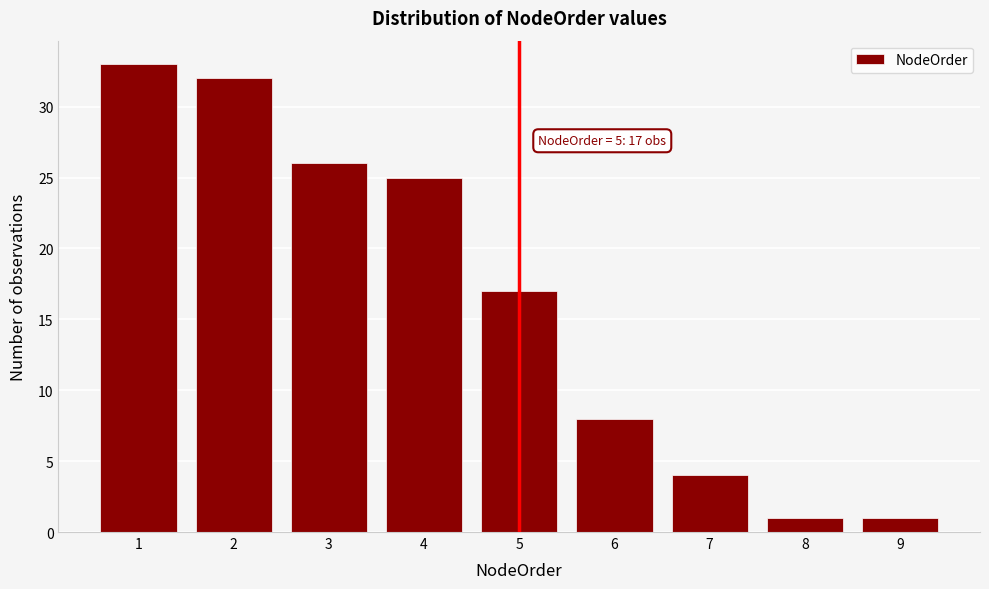

Which range on the x-axis has the tallest bar?

0.5 to 1.5